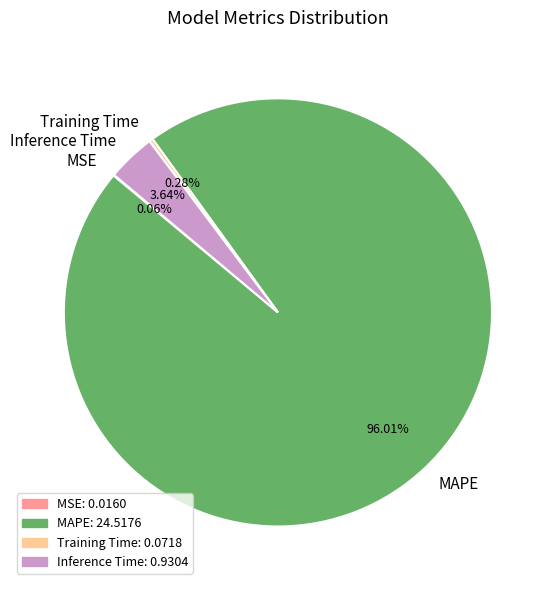

What is the largest slice in the pie chart?

MAPE